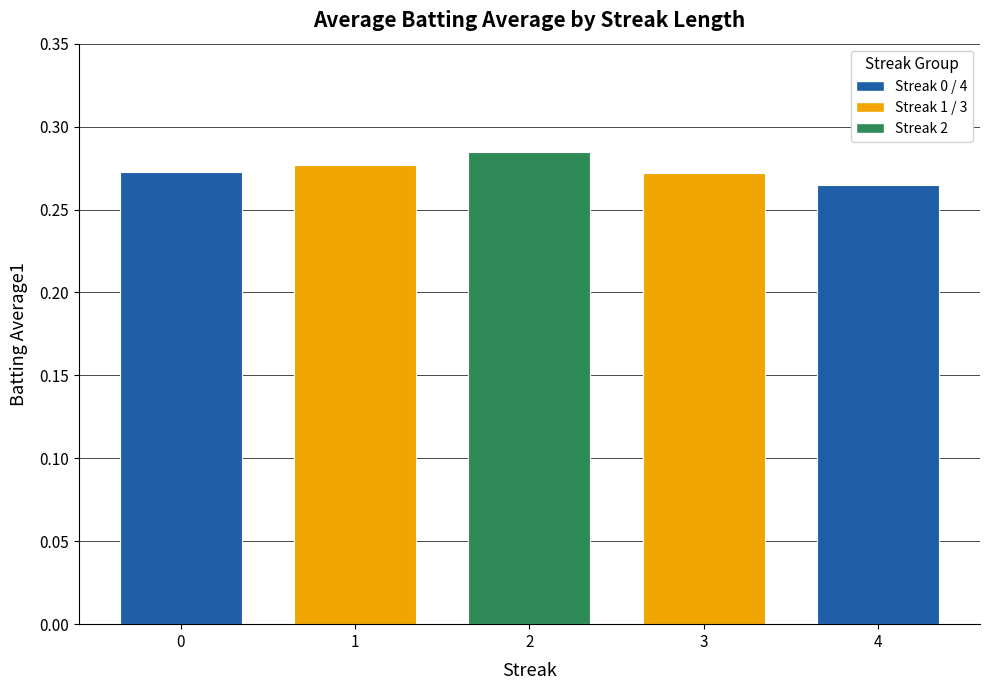

Between 1 and 3, which is larger?

1